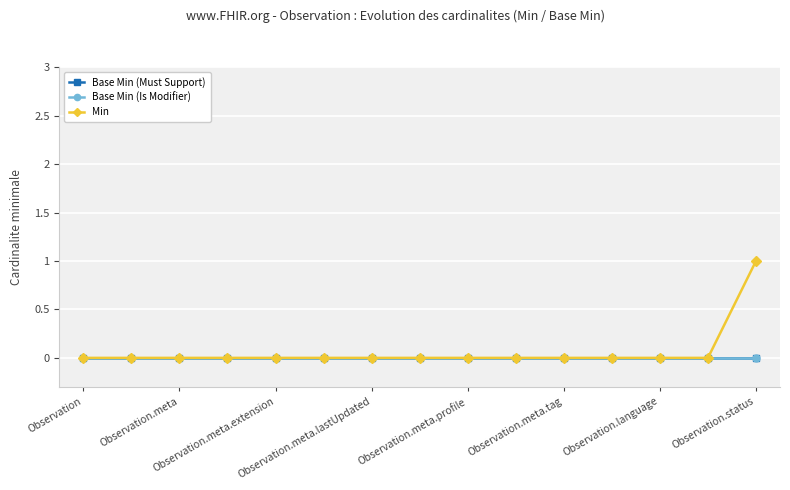

Does the chart have visible grid lines?

Yes